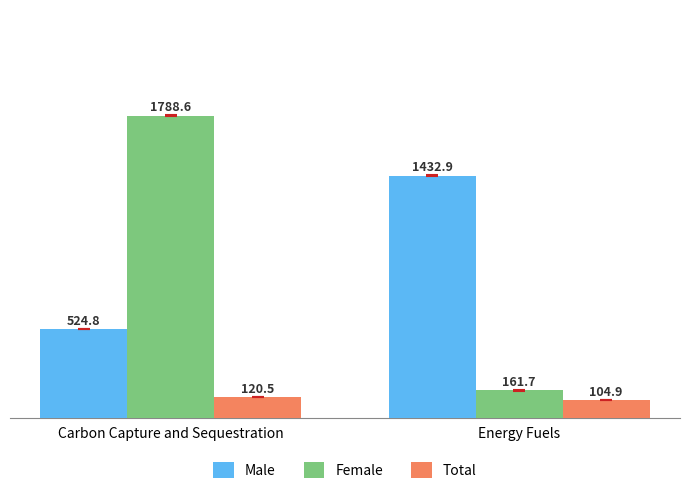

What is the value of the Female bar at the 2nd from the left?

161.7